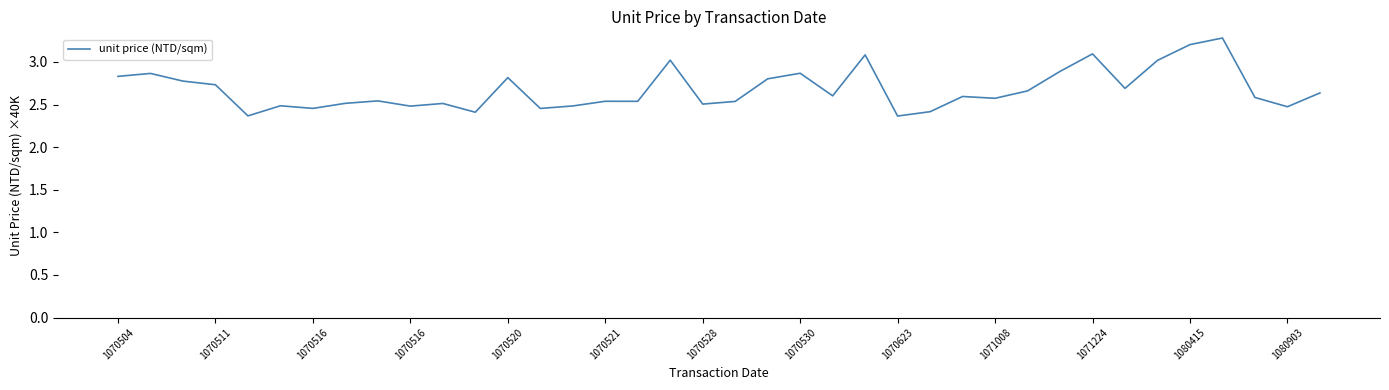

What is the value of the 10th point from the left?

2.5